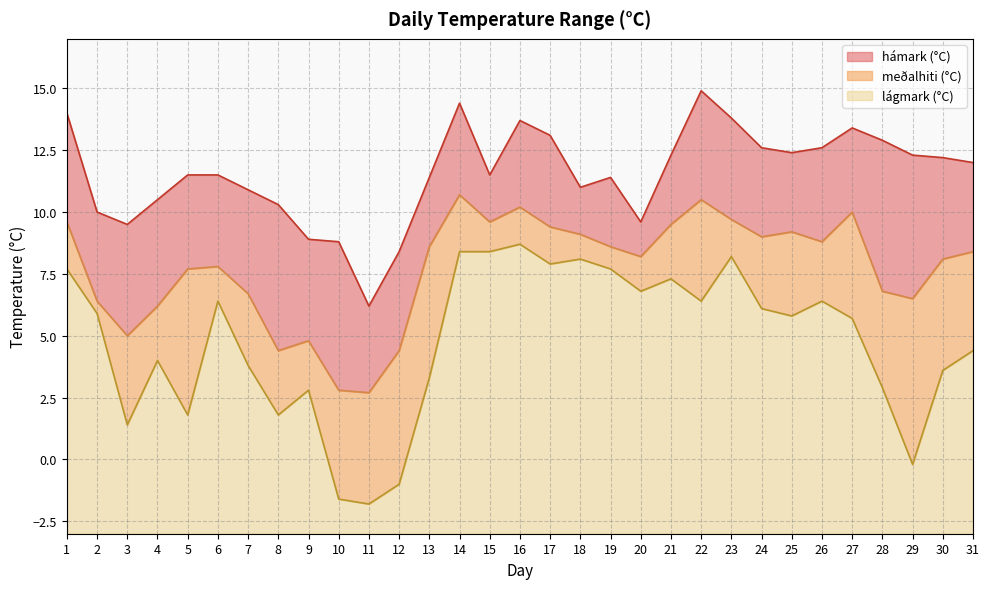

What is the total value across all series at 3?

12.5